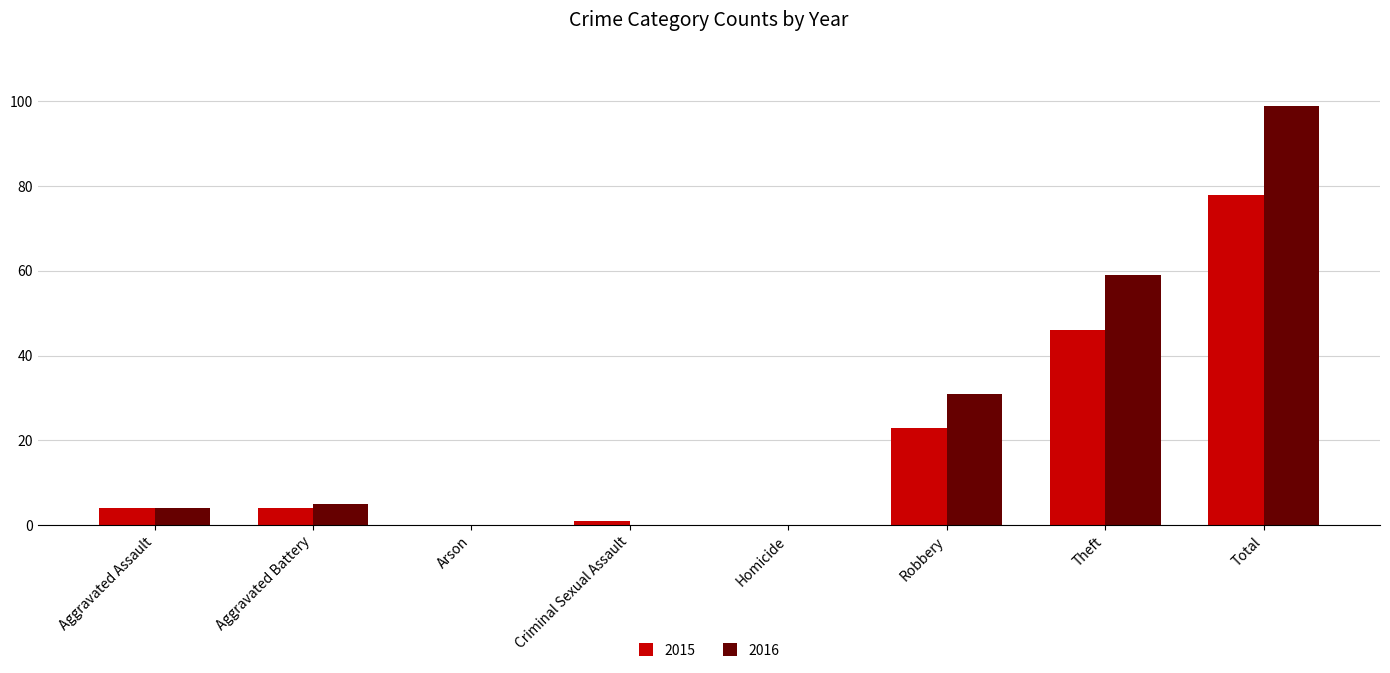

Which series has the widest spread of values?

2016